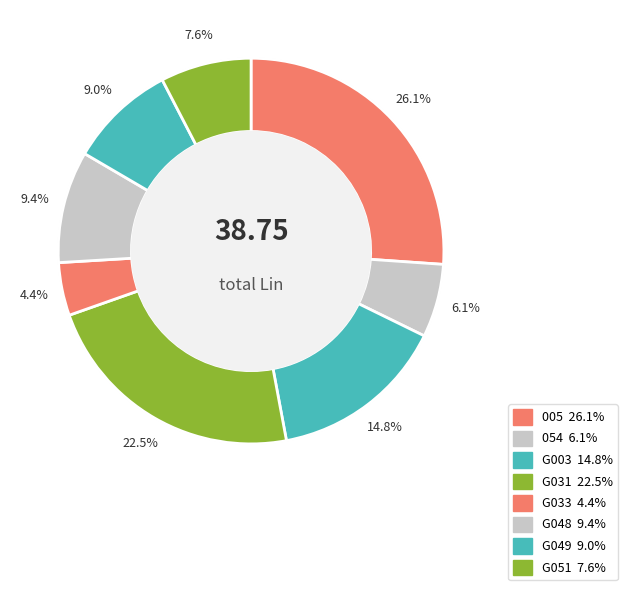

How many segments does this pie chart have?

8